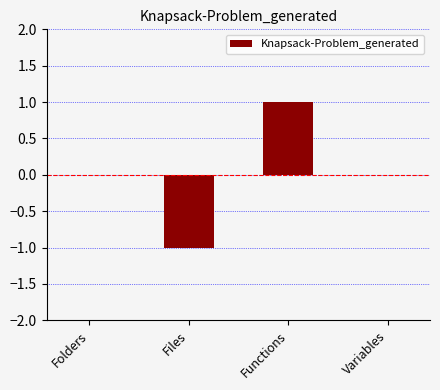

The chart shows a value of 1 at Functions. True or false?

True